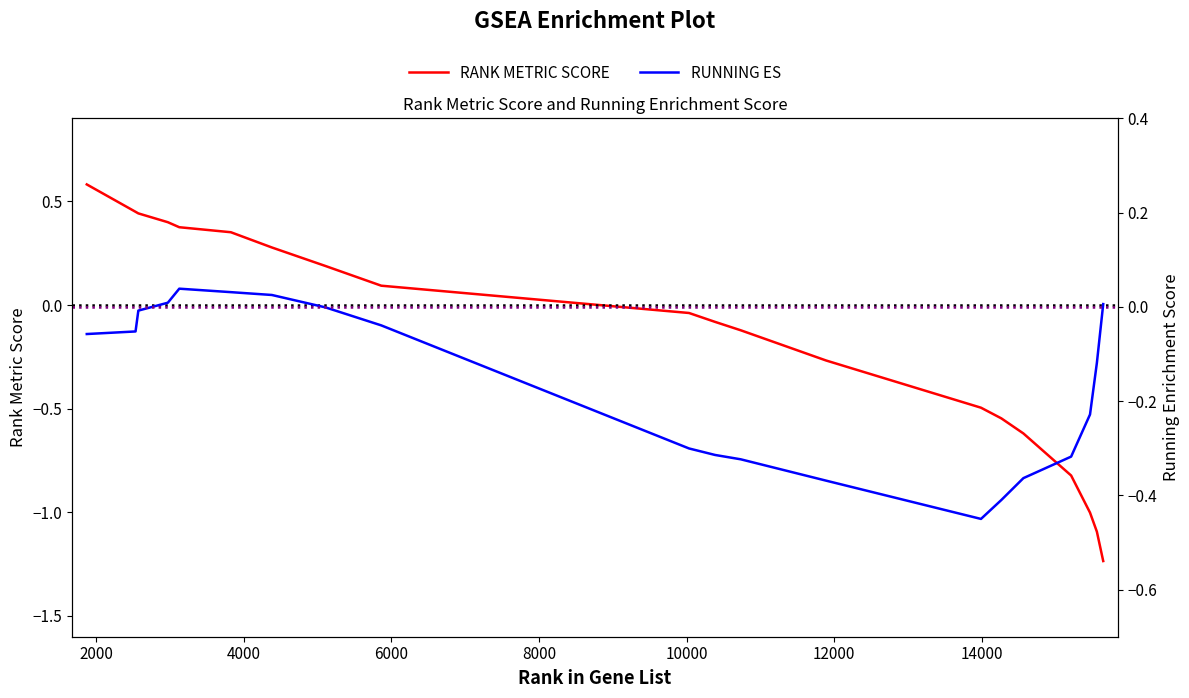

How many data points in RANK METRIC SCORE are above 0?

9